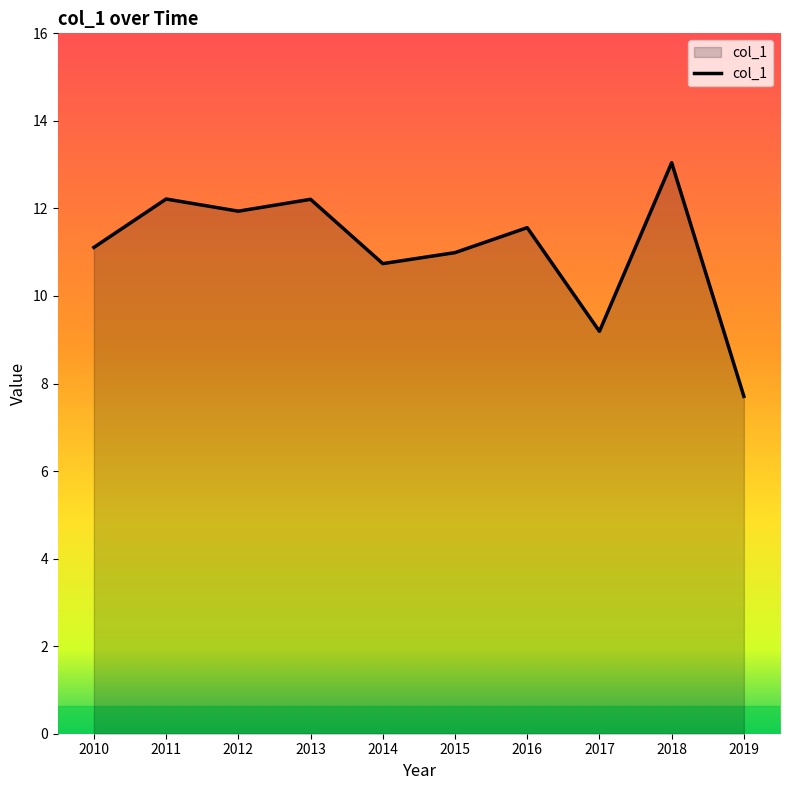

Where is the first local minimum?

2012